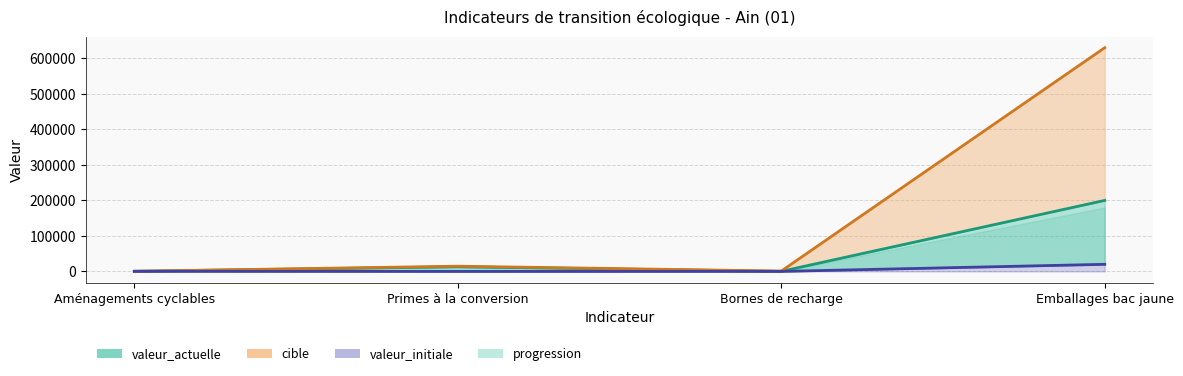

What is the difference between the valeur_actuelle values at Emballages bac jaune and Aménagements cyclables?

199560